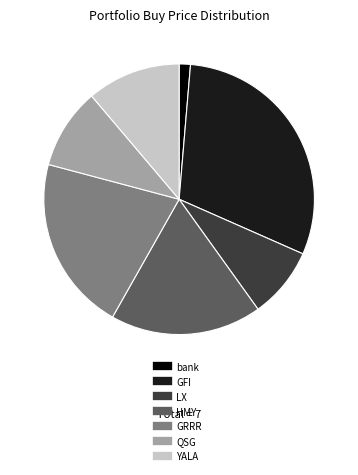

Do GFI and YALA together represent more than half of the pie?

No